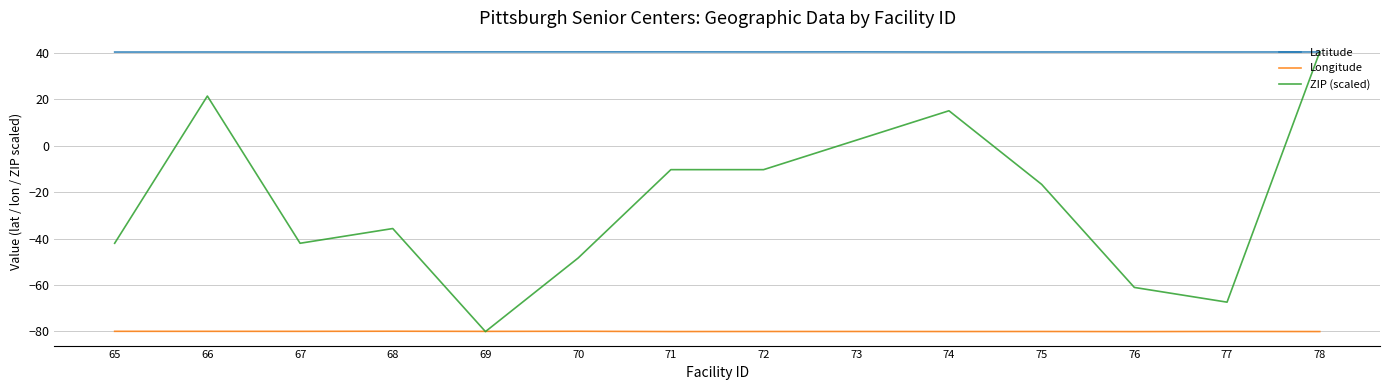

True or false: Longitude has more than 0 points higher than both neighbors.

True